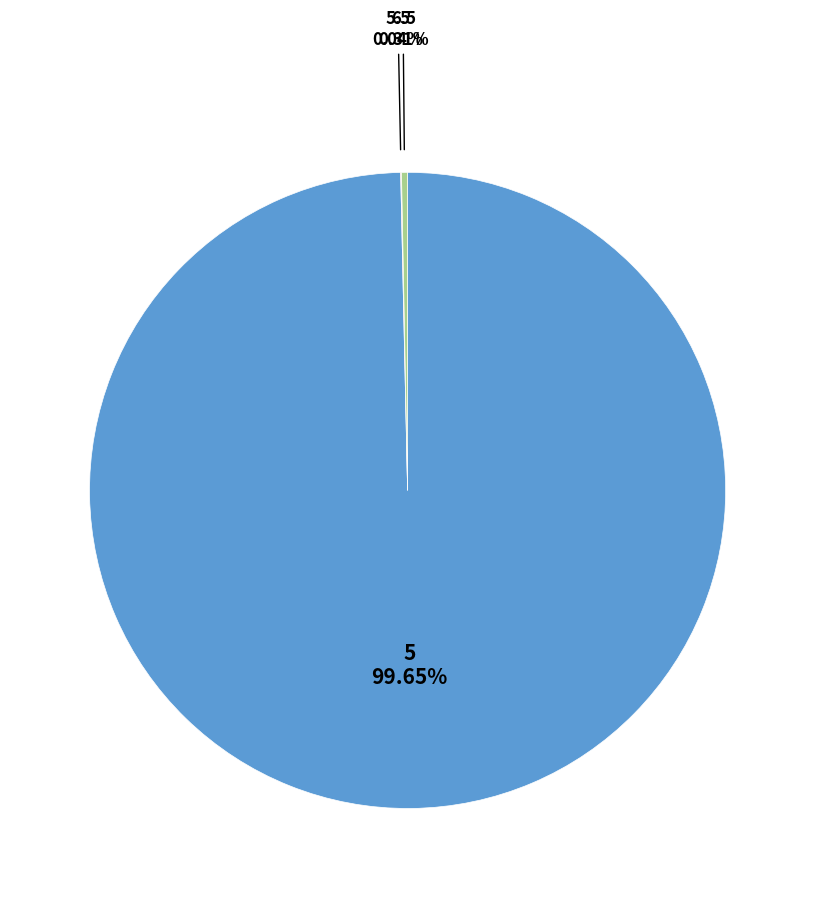

Is it true that 5 is 12% of the pie?

False